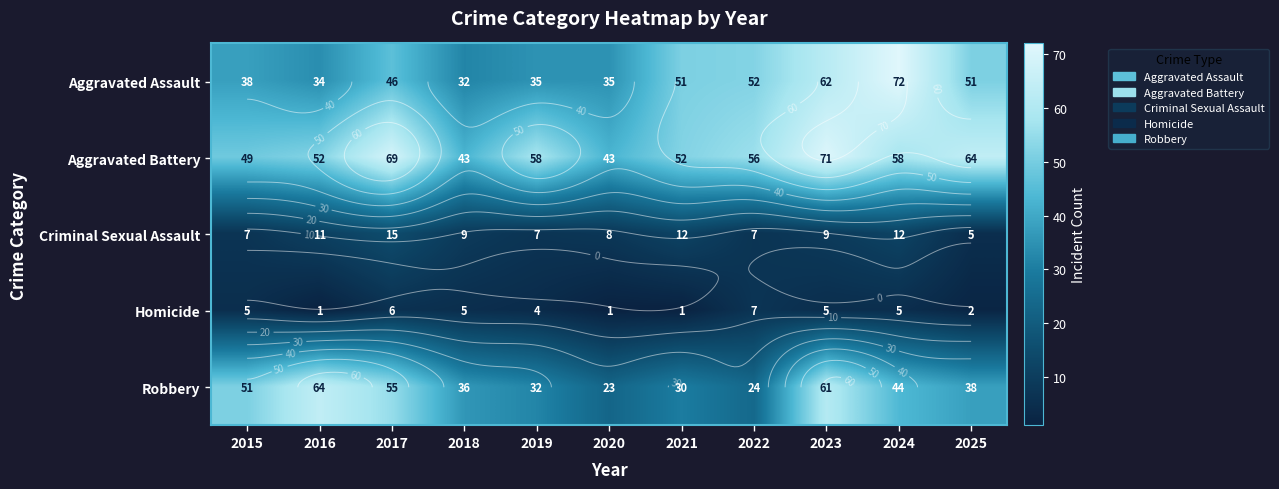

What is the maximum value for Homicide?

7